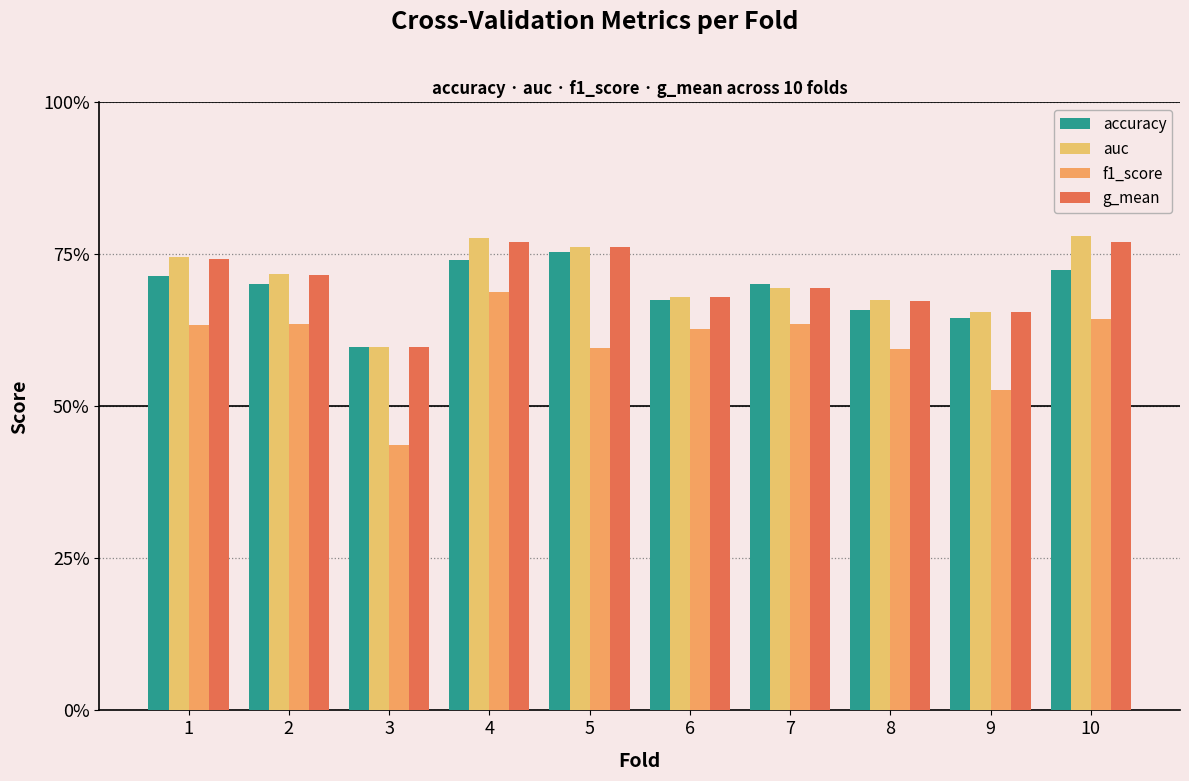

Are the bars horizontal?

No